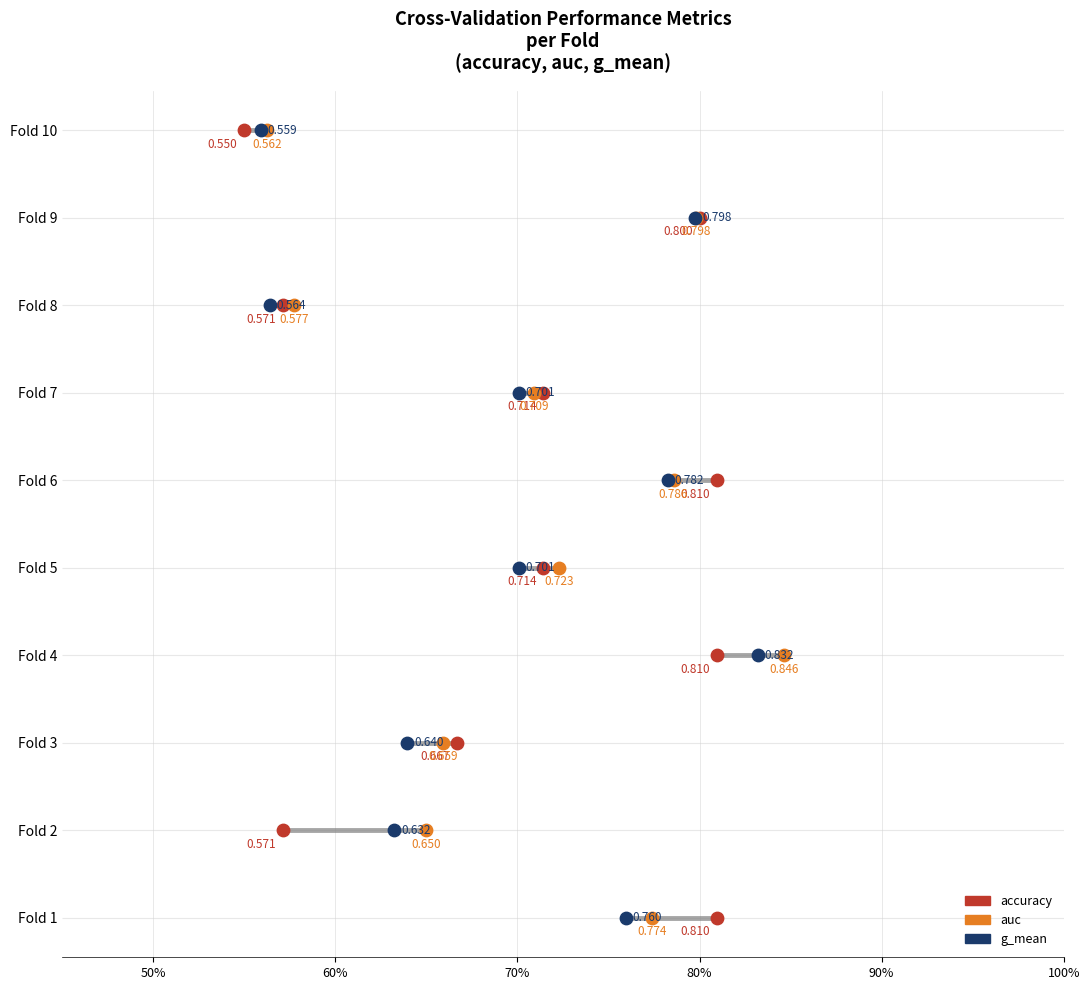

Is the value of g_mean at 80% greater than the value of accuracy at 60%?

Yes